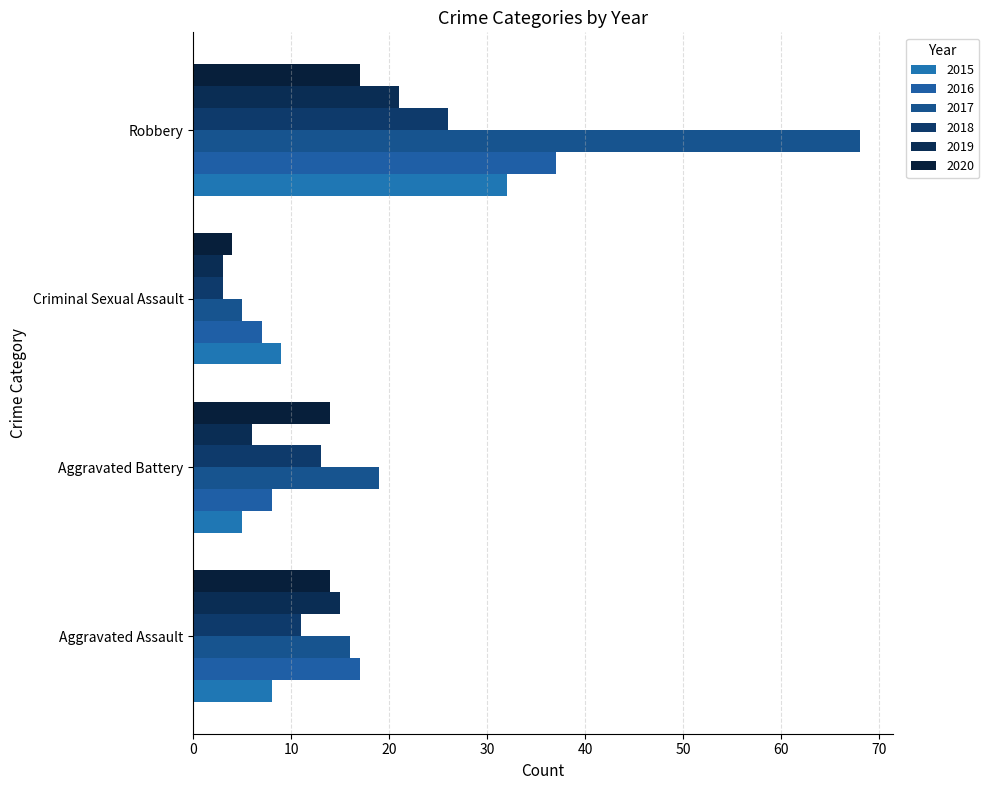

Which category has the highest value across all series?

Robbery